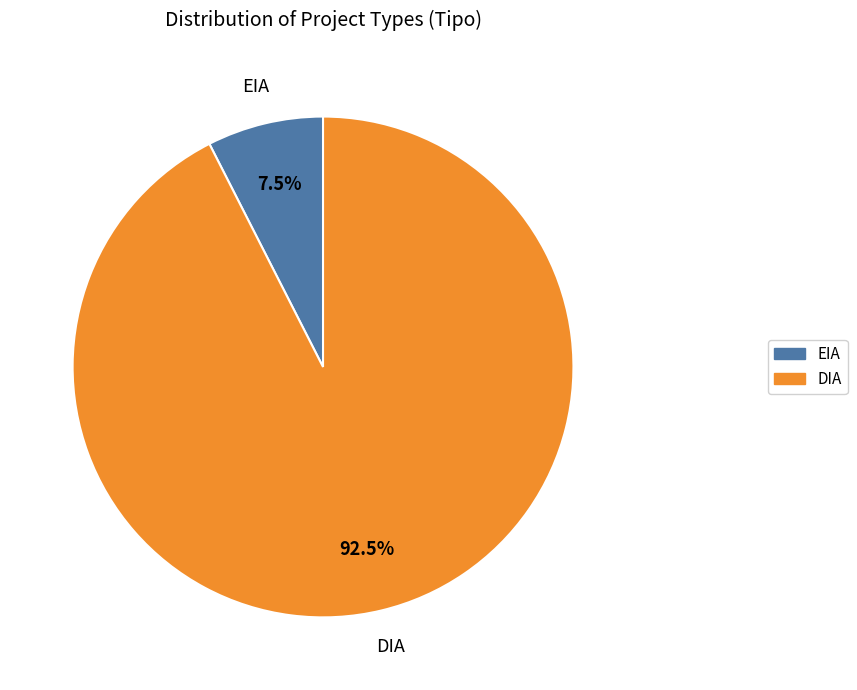

Combined, what portion of the pie is EIA and DIA?

100.0%